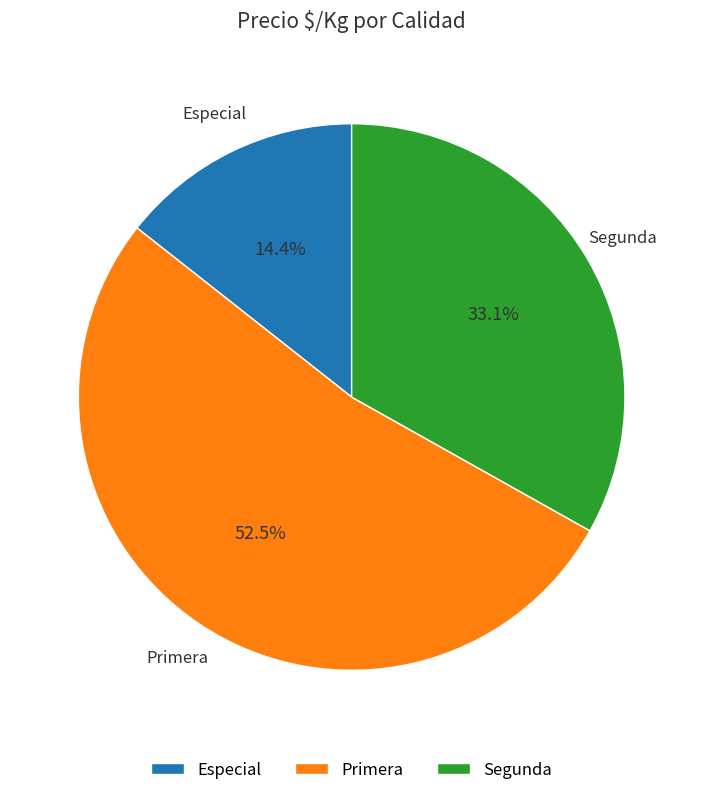

Is it true that Primera is 22% of the pie?

False